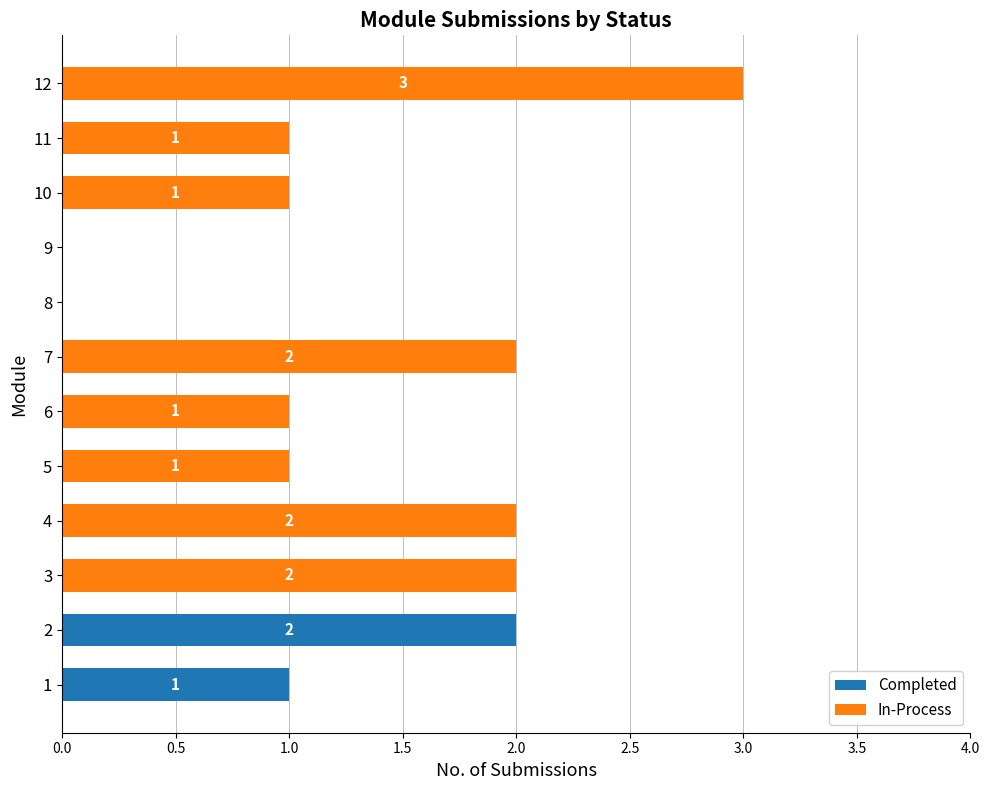

How many distinct data groups are displayed?

2